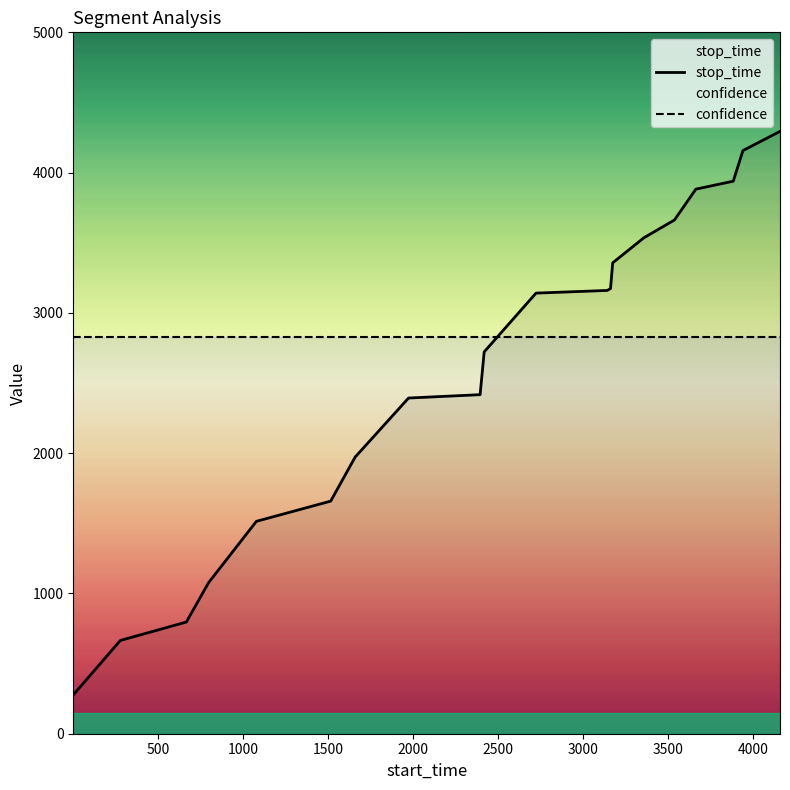

List the series in order of their peak value, lowest first.

confidence, stop_time